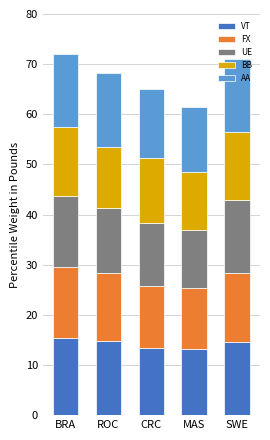

How many values in the VT series exceed 14?

3